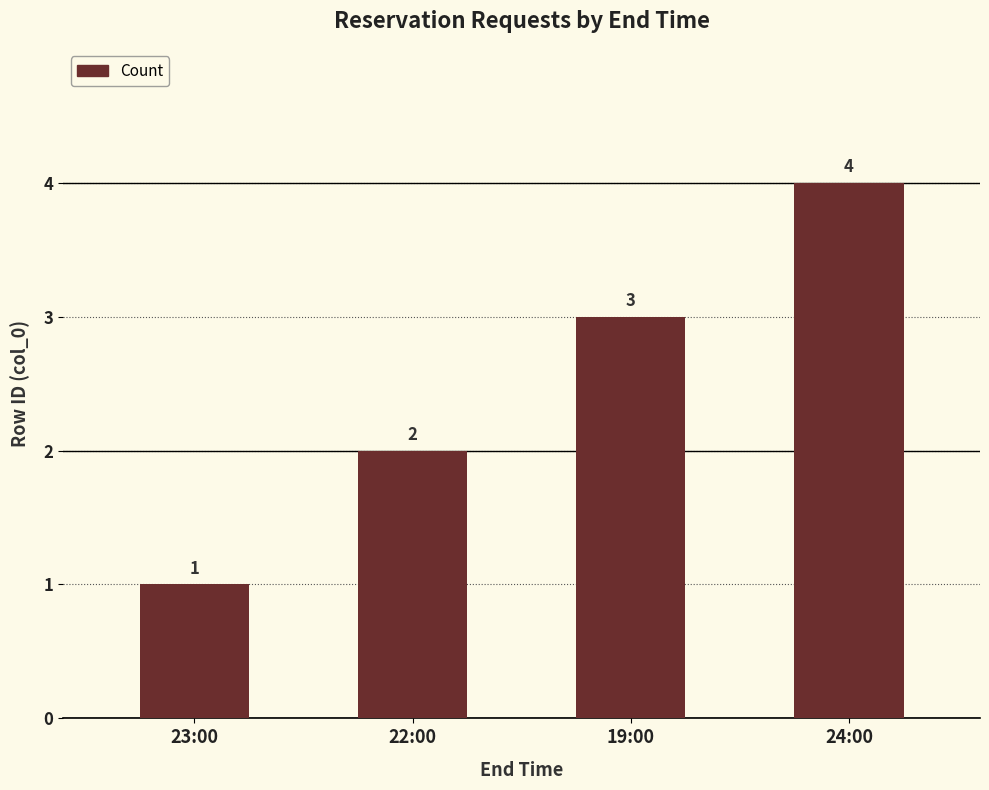

What is the greatest value displayed?

4